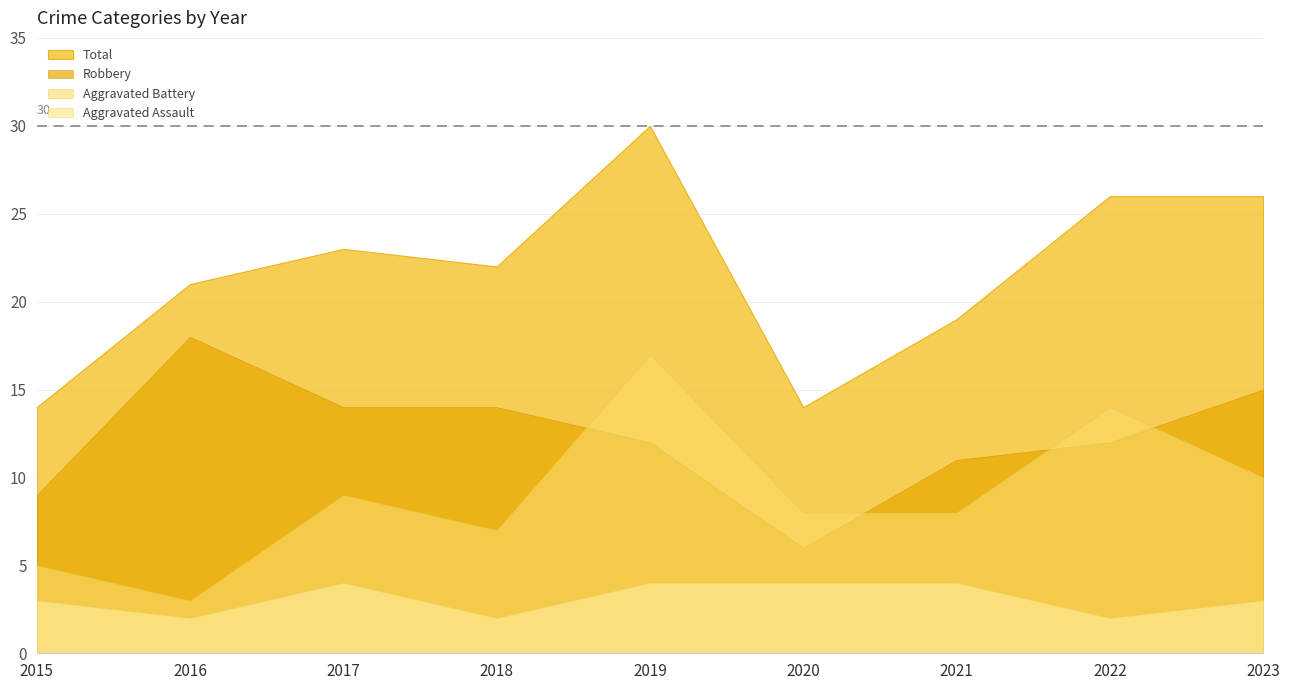

At which category does the chart reach its minimum across all series?

2016